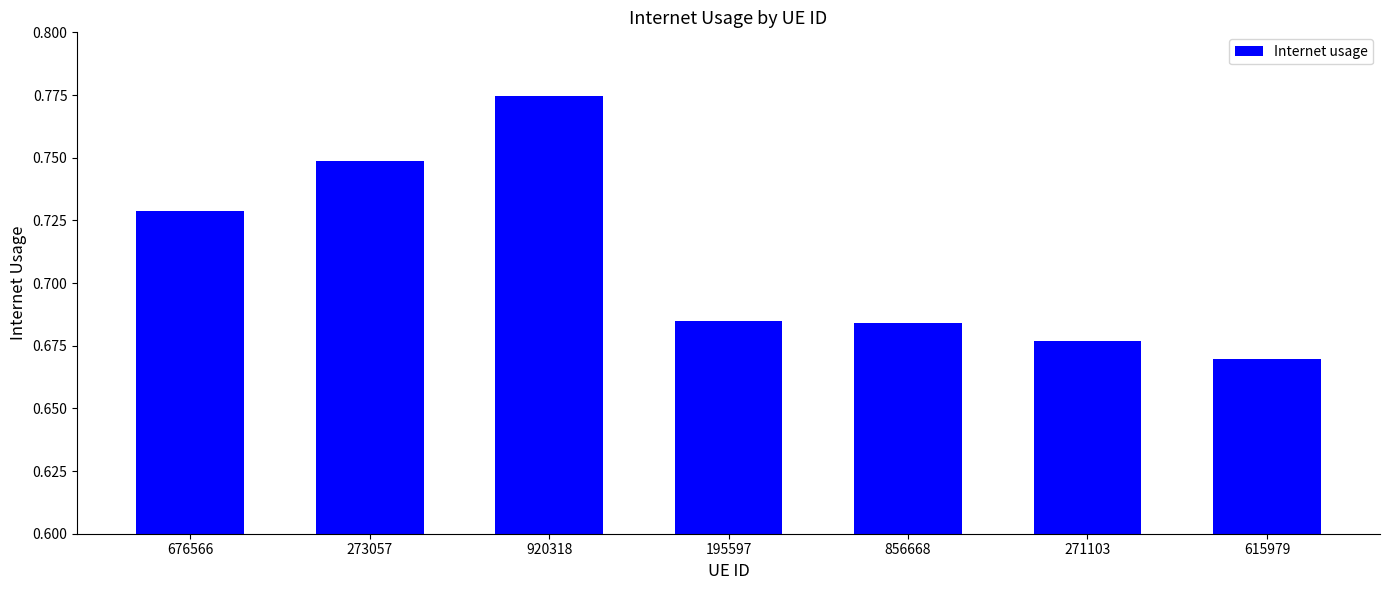

Is it true that the value at 615979 is 1.0?

False